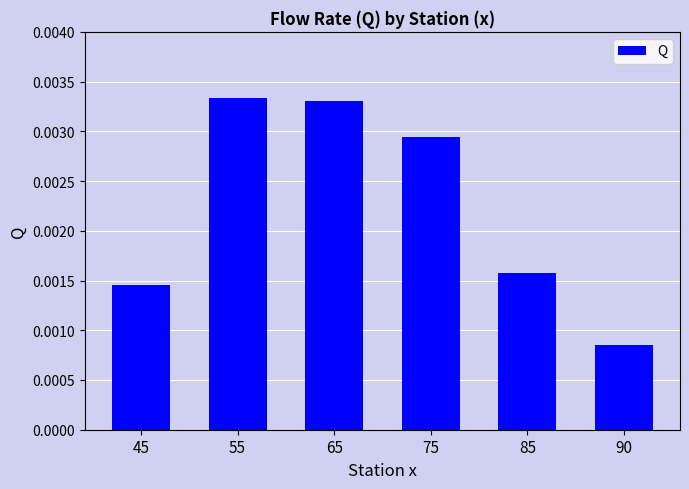

Which label corresponds to the smallest value in the chart?

90